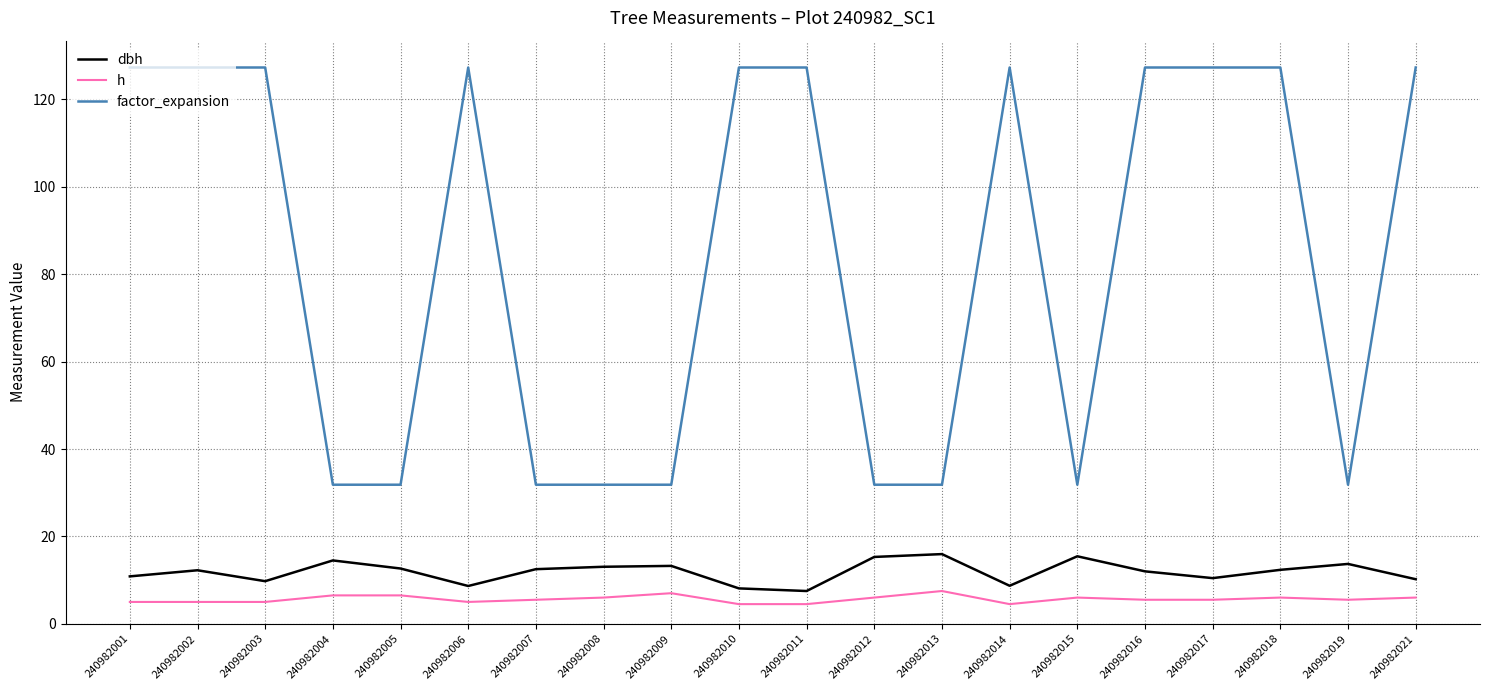

What is the smallest value displayed?

4.5